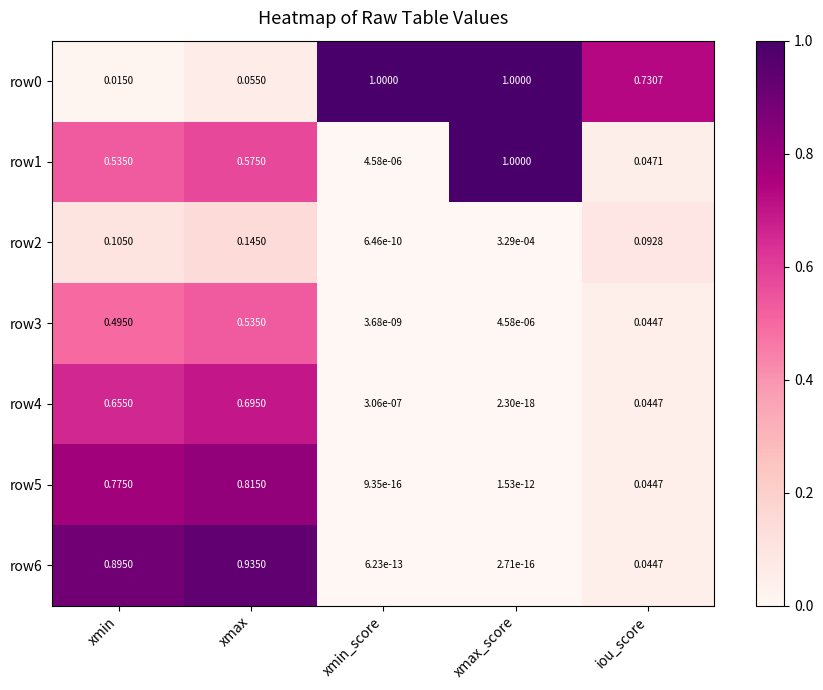

Which series has the widest spread of values?

row1